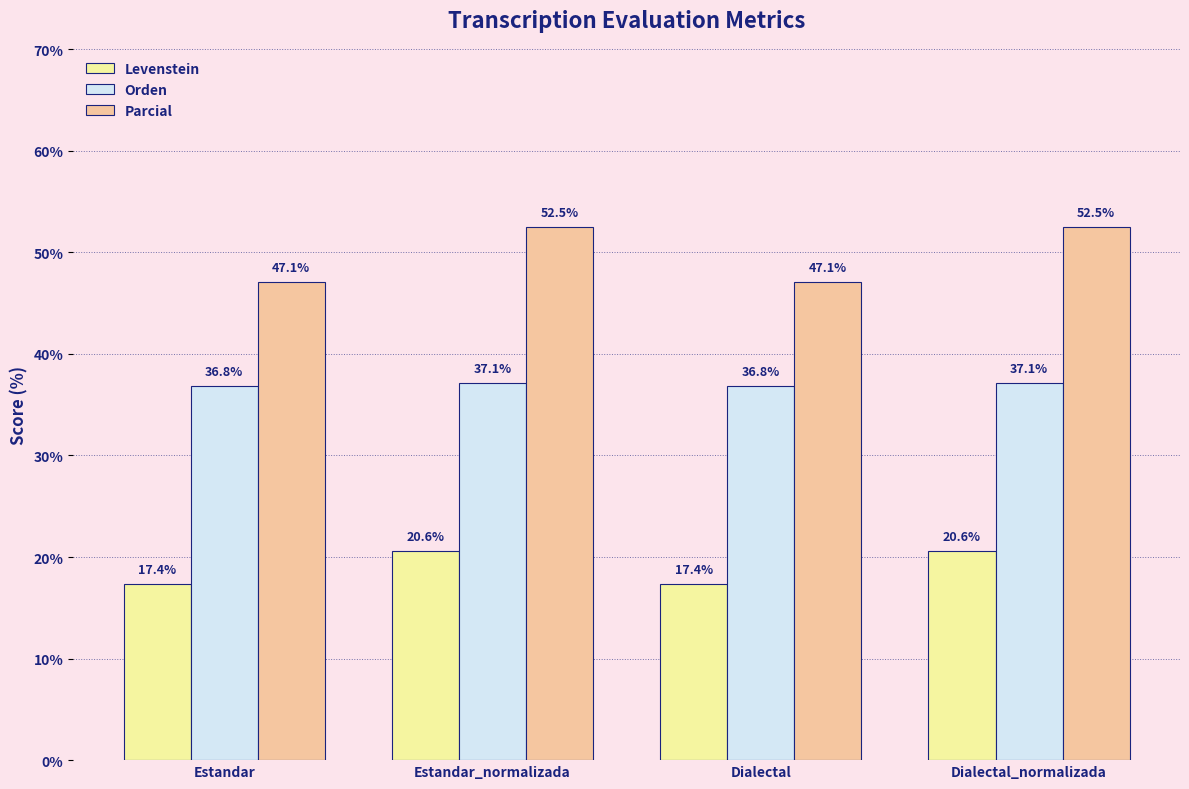

Reading left to right, list all the values displayed in this chart.

Levenstein: 17.4	20.6	17.4	20.6
Orden: 36.8	37.1	36.8	37.1
Parcial: 47.1	52.5	47.1	52.5